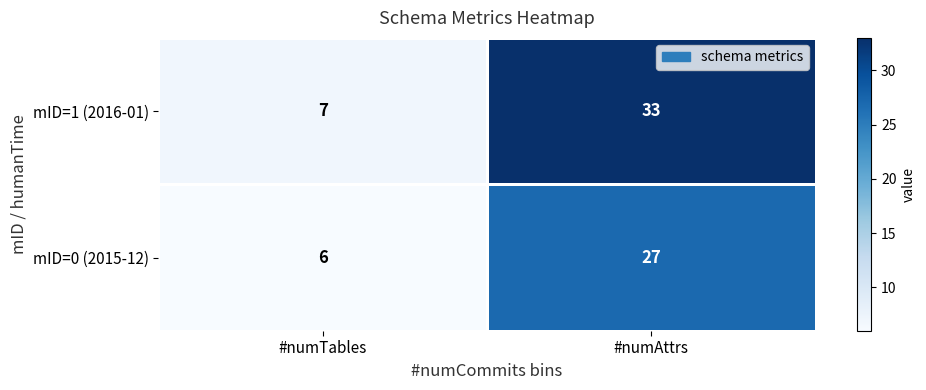

Reading left to right, extract all data points from this chart.

mID=1 (2016-01): #numTables=7	#numAttrs=33
mID=0 (2015-12): #numTables=6	#numAttrs=27